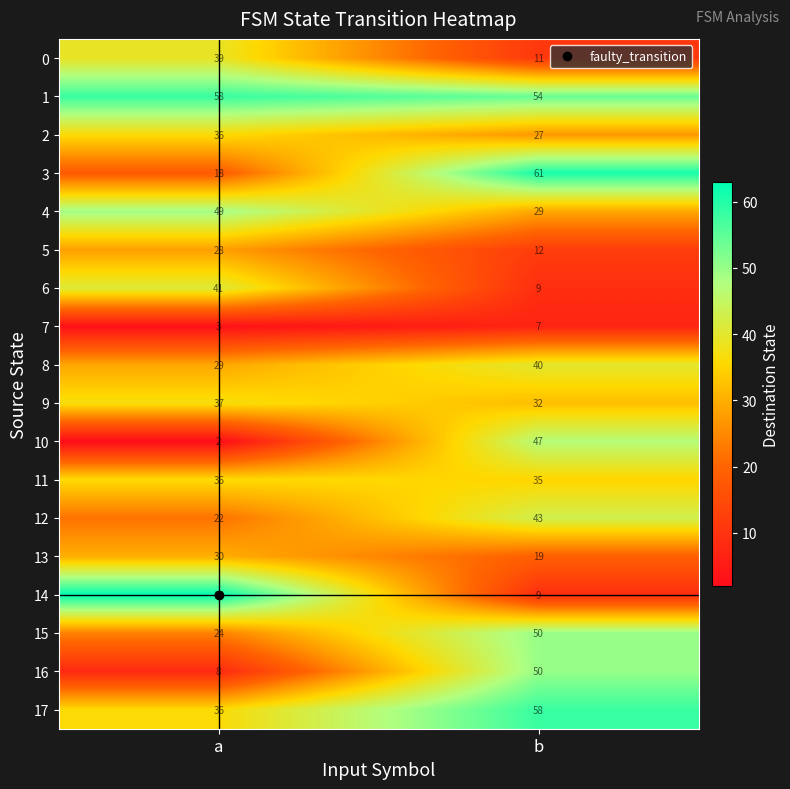

Which category has the lowest value across all series?

a